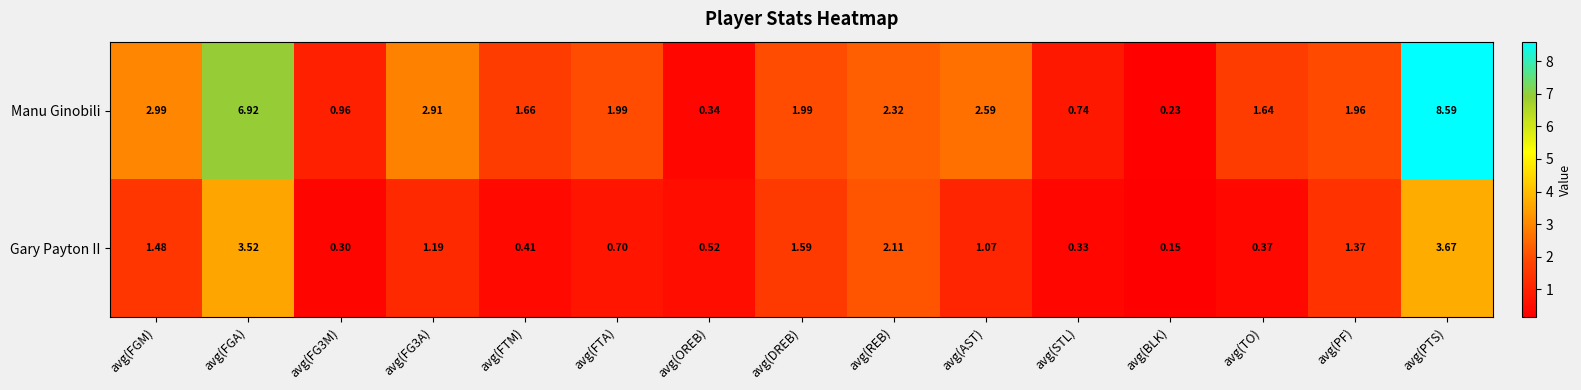

At which category is the sum across all series the highest?

avg(PTS)